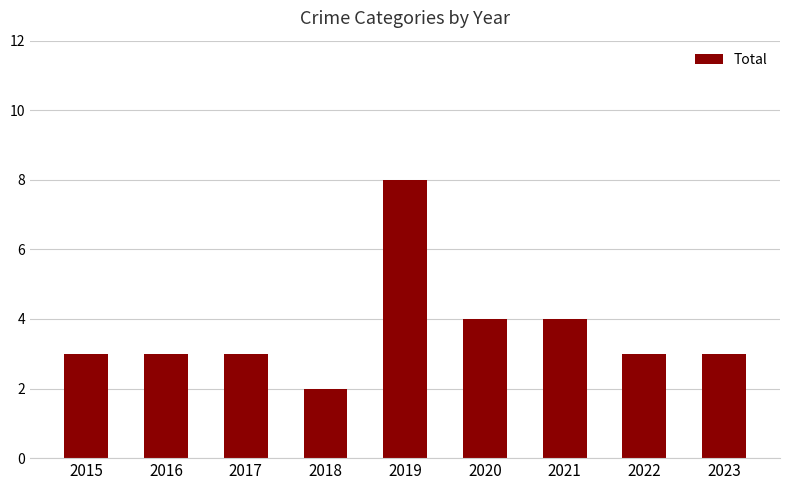

What value does the data have at 2020?

4